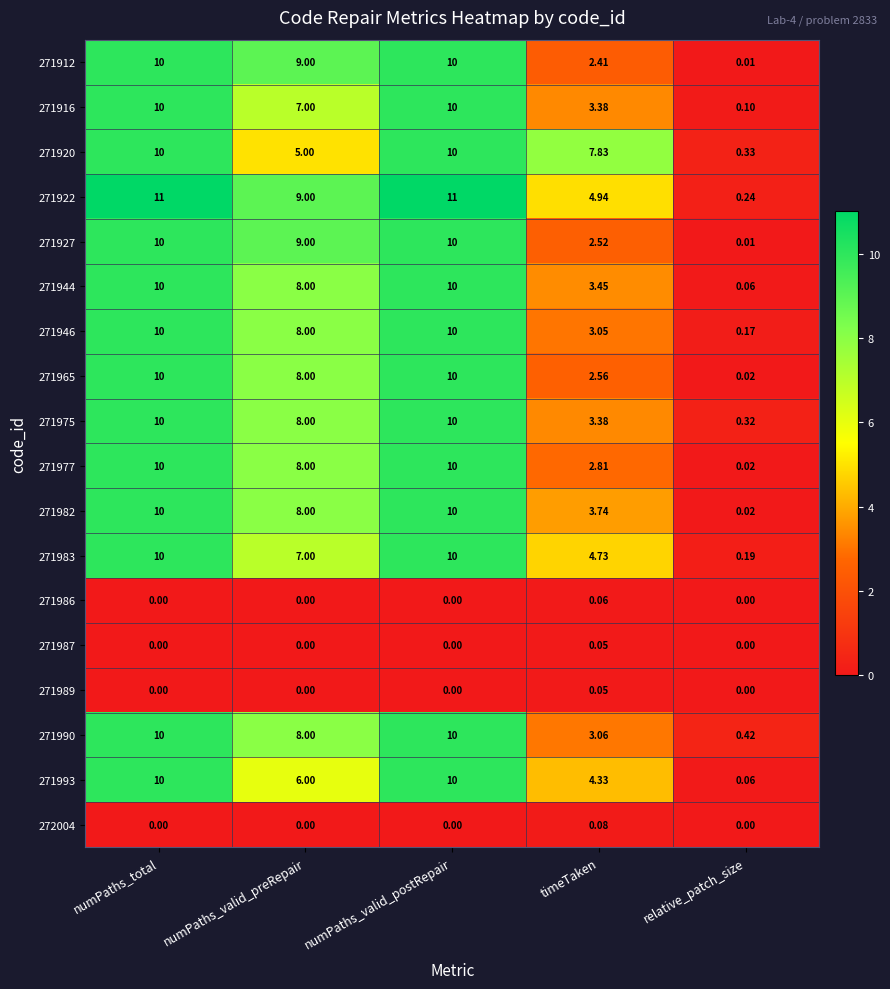

Where is 271922 nearest to the value 5?

timeTaken